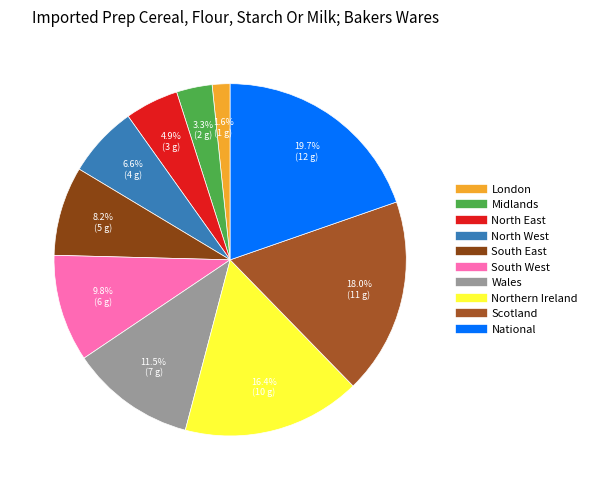

Combined, what portion of the pie is North East and Northern Ireland?

21.3%